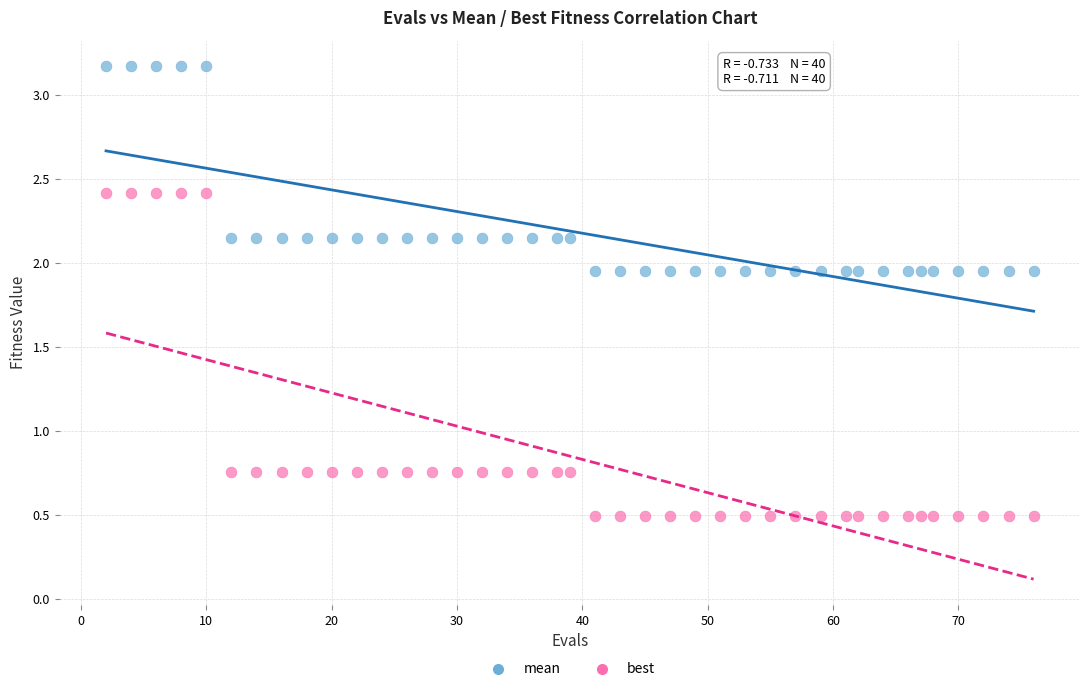

Which series has the largest Y range (max minus min)?

best